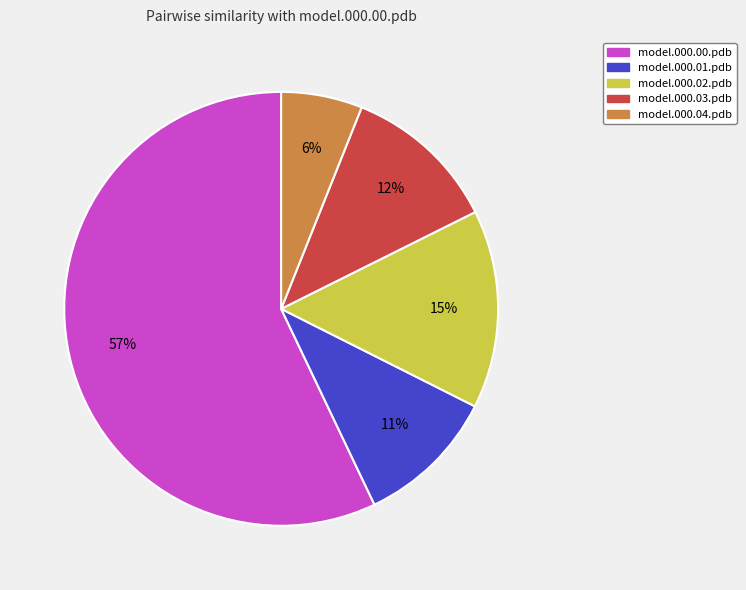

Is model.000.01.pdb the majority of the pie?

No